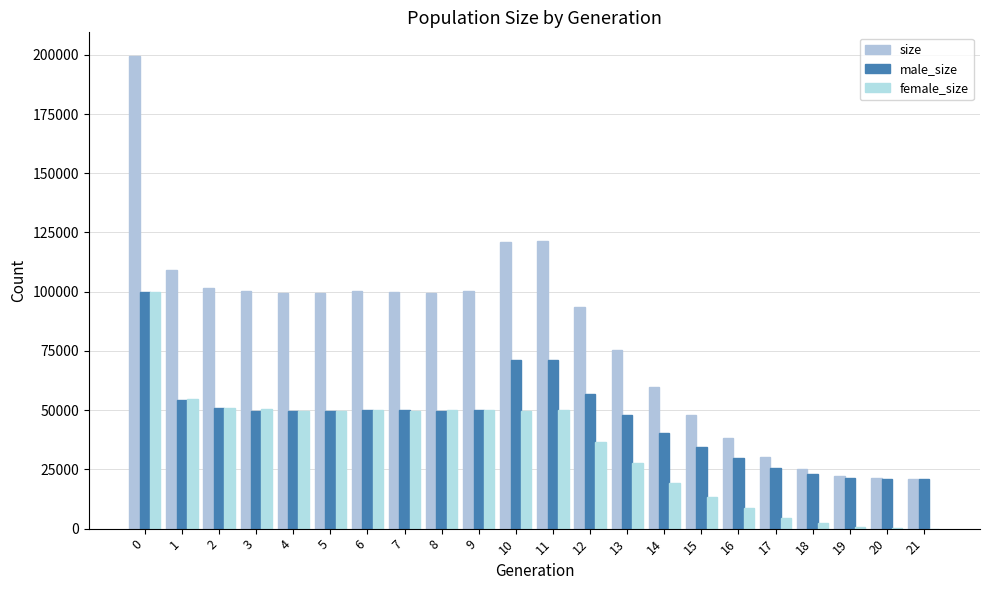

What is the value of the size bar at the 19th from the left?

25328